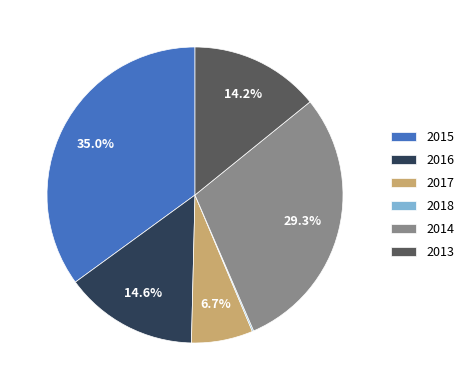

What percentage is the 2013 slice, to the nearest percent?

14%